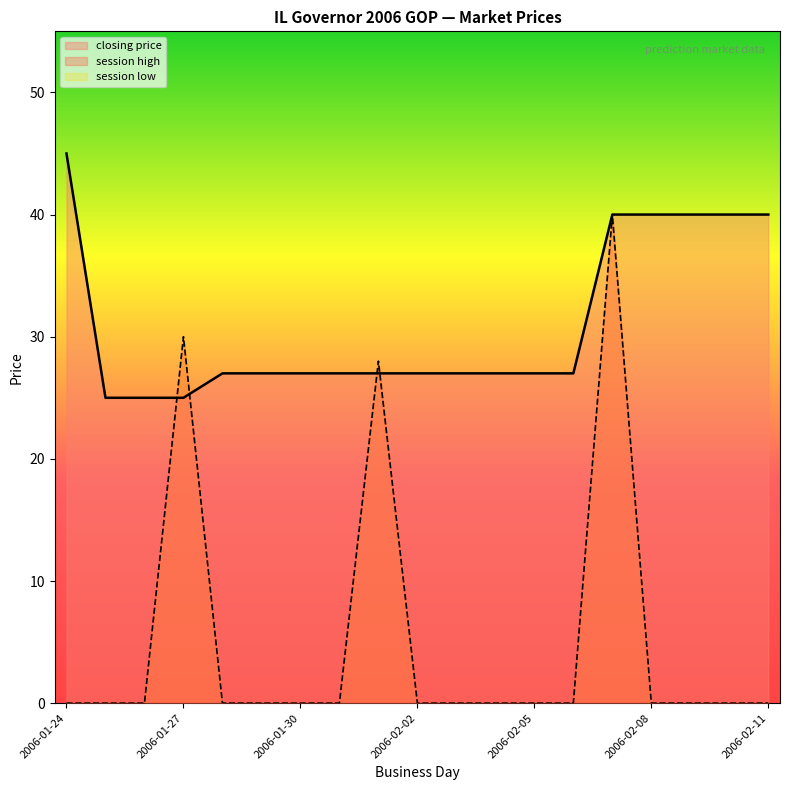

Which series has the largest total across all categories?

closing price